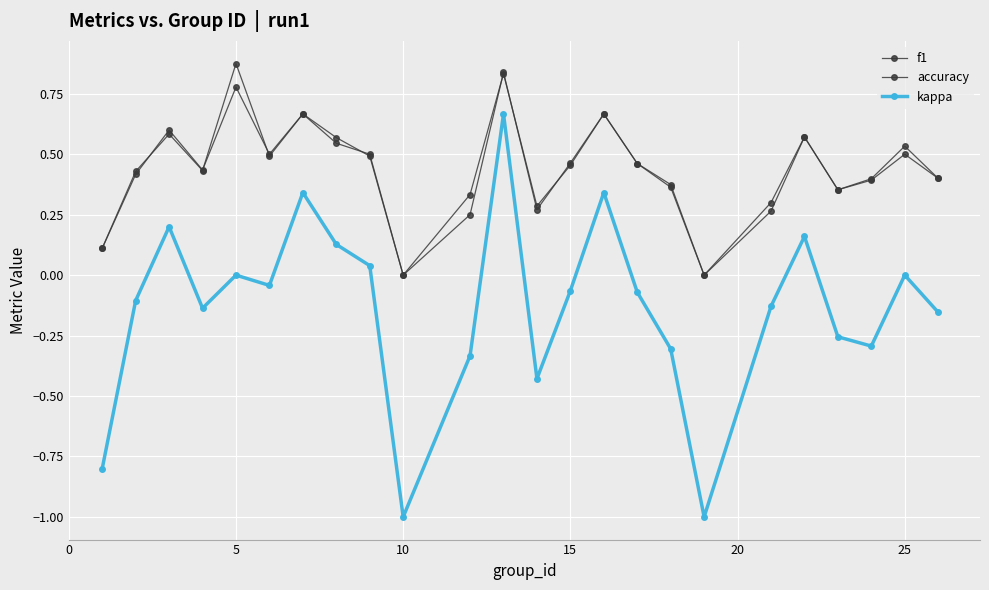

At how many categories does at least one series exceed 0?

22